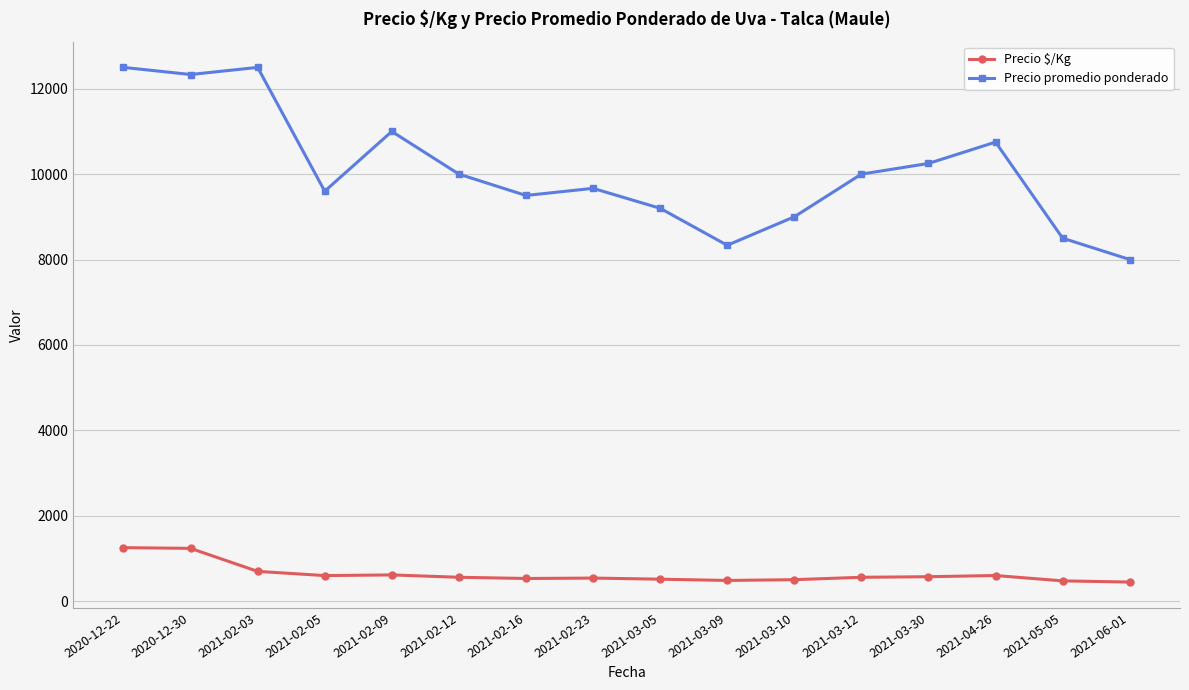

Which series has the widest spread of values?

Precio promedio ponderado